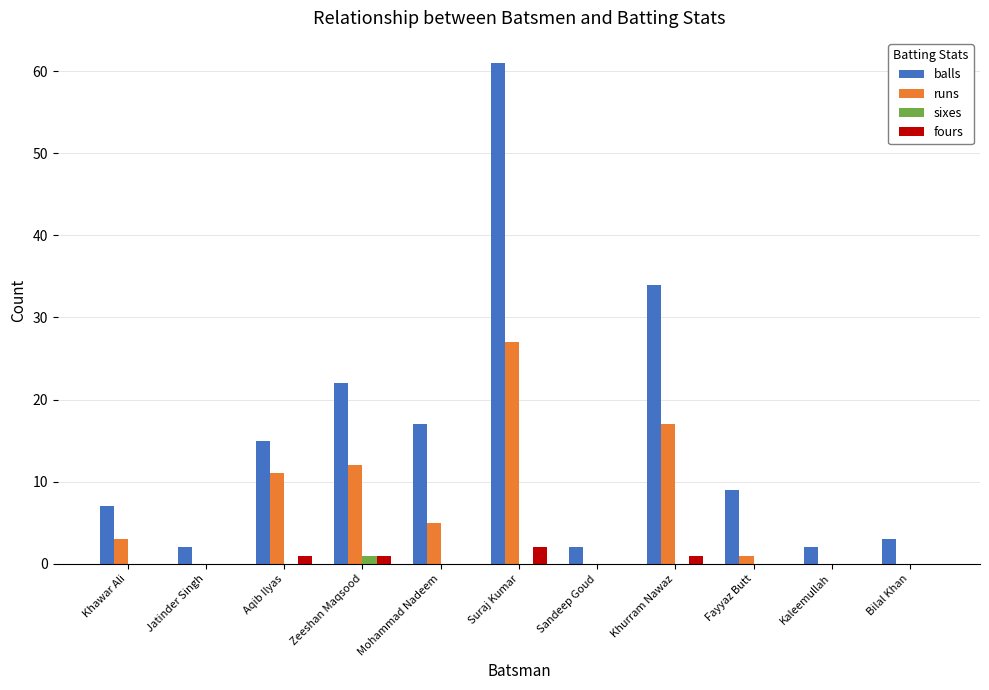

True or false: sixes has a value of 0 at Jatinder Singh.

True